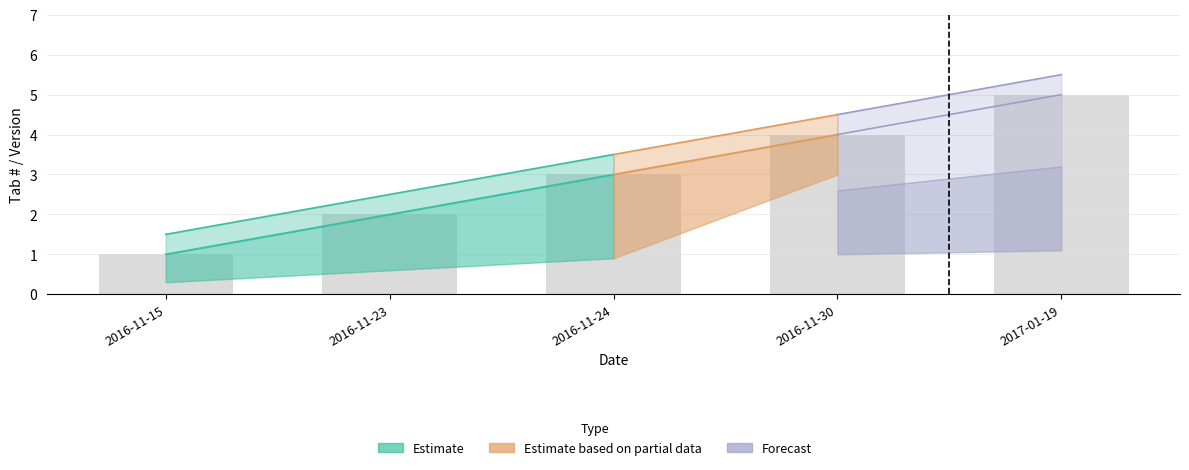

List the labels in order of version_upper value, largest first.

2017-01-19, 2016-11-30, 2016-11-24, 2016-11-23, 2016-11-15